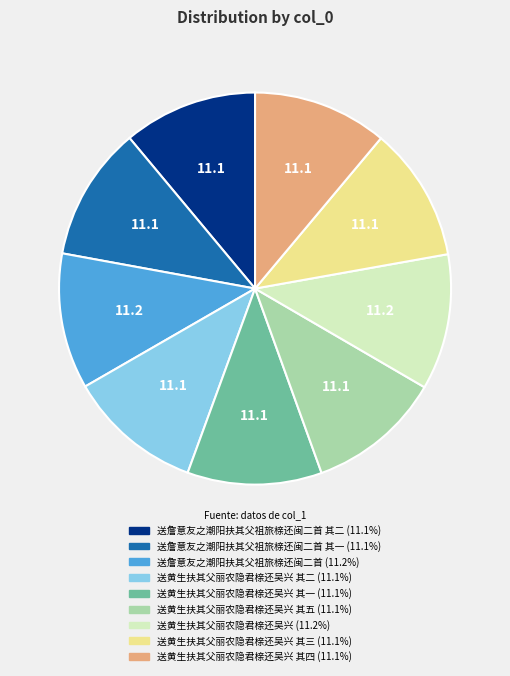

Does any single category account for the majority?

No